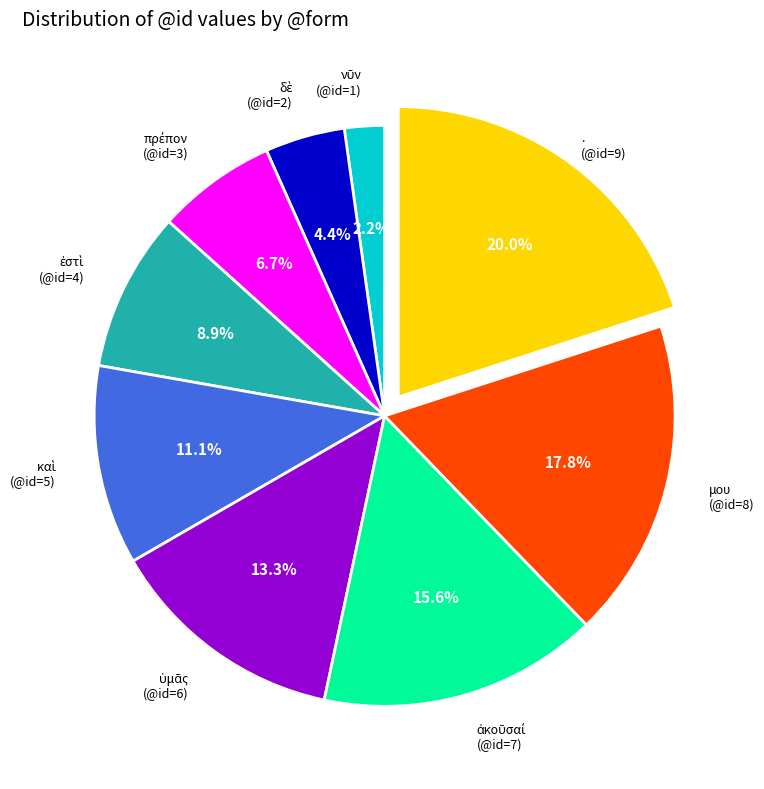

Is there any slice that represents more than half of the pie?

No